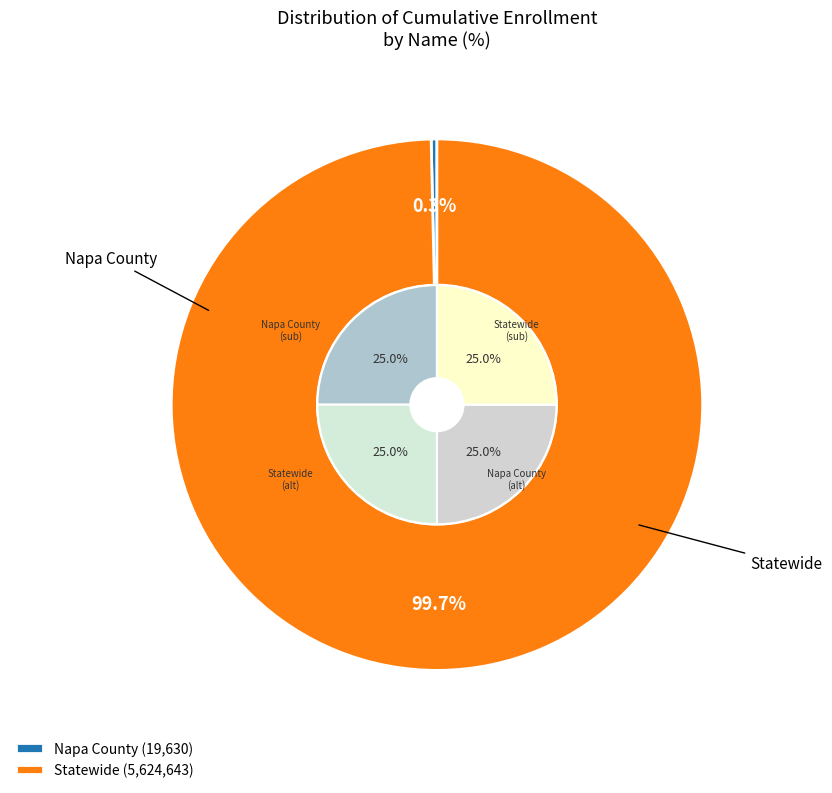

Rank the categories by value from lowest to highest.

Napa County, Statewide